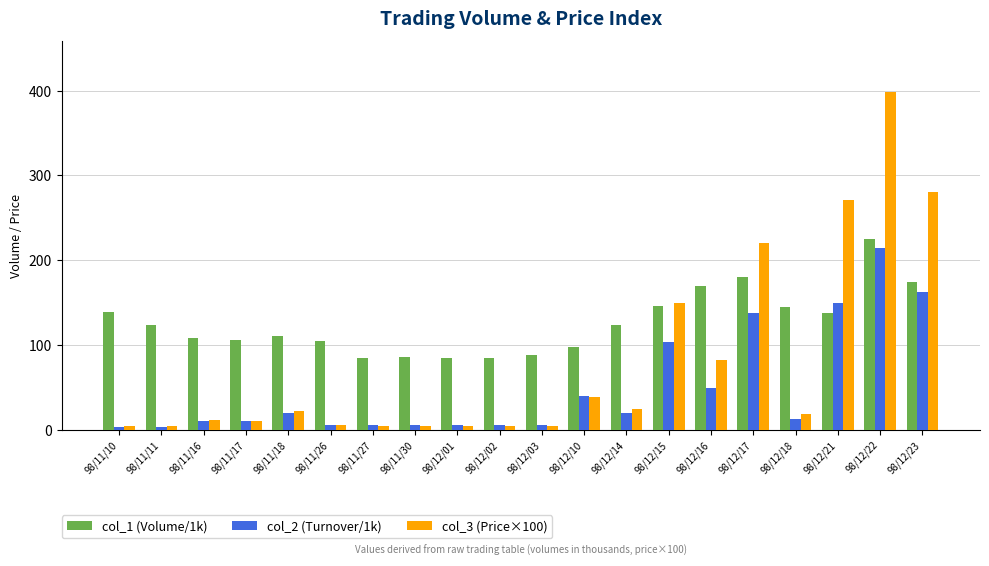

Where does the col_3 (Price×100) series first go above 18?

98/11/18